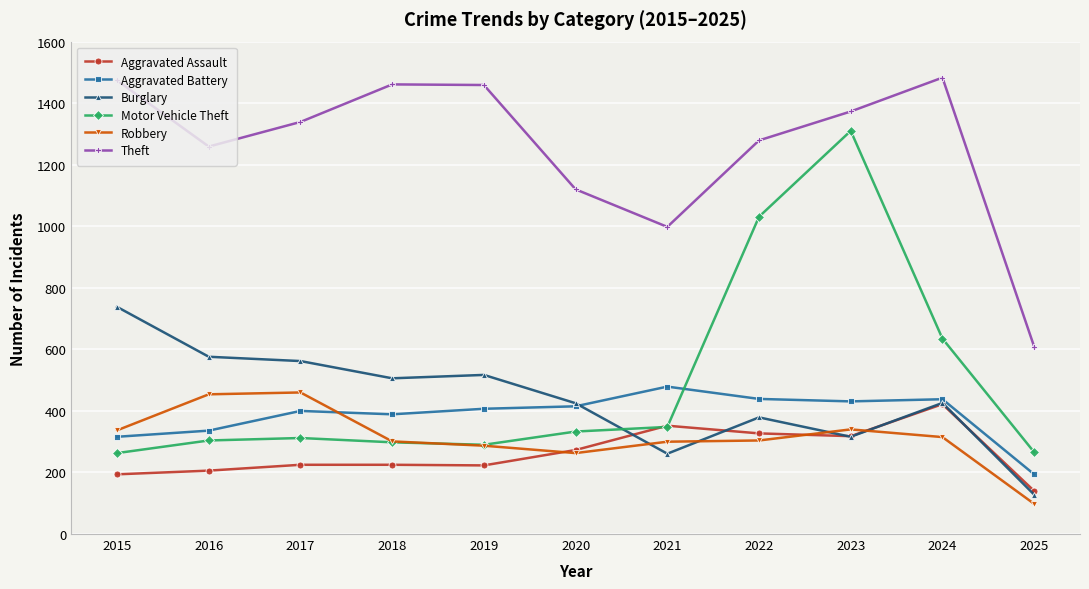

Does the chart have visible grid lines?

Yes